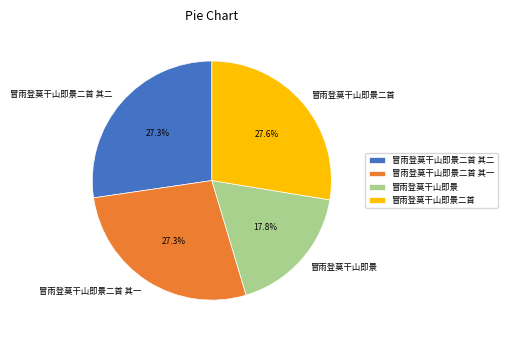

To the nearest percent, what portion does 冒雨登莫干山即景二首 其二 represent?

27%